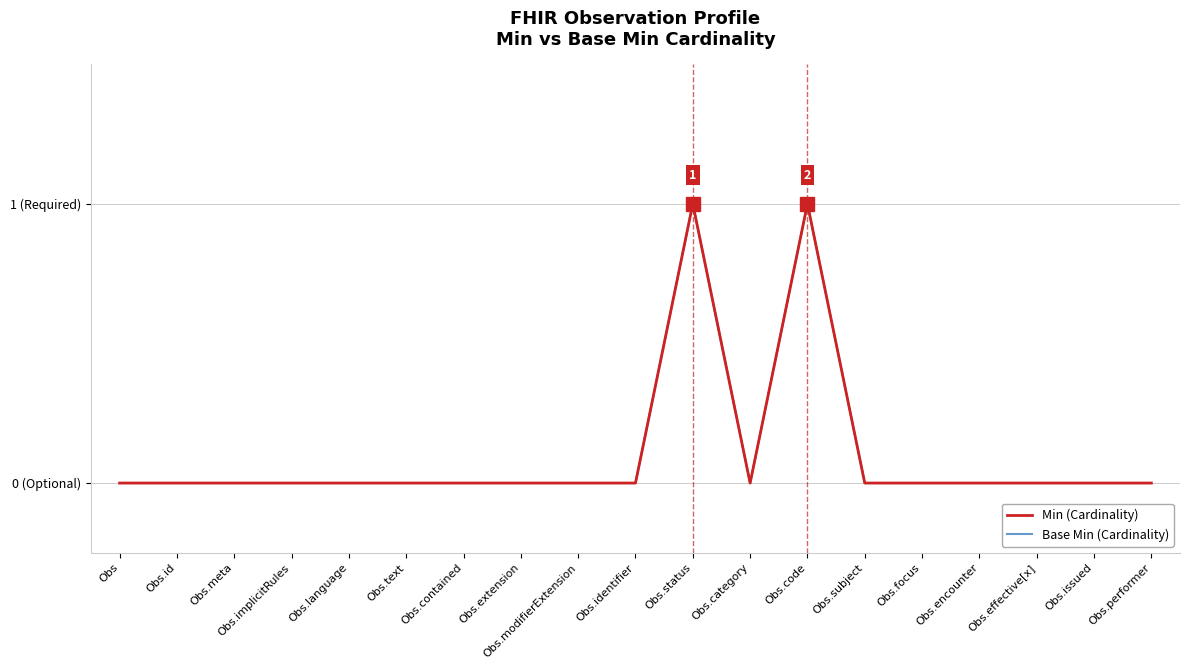

Does the chart have visible grid lines?

Yes